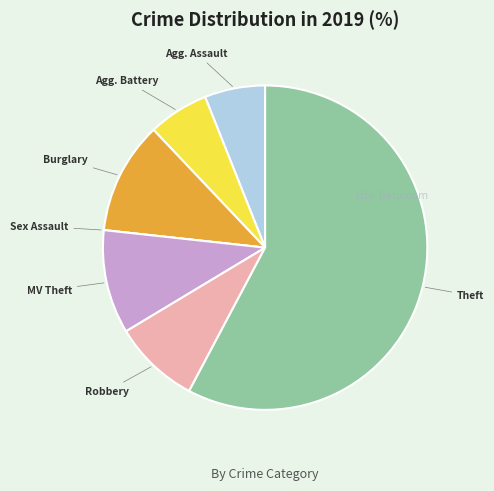

Does any single category account for the majority?

Yes